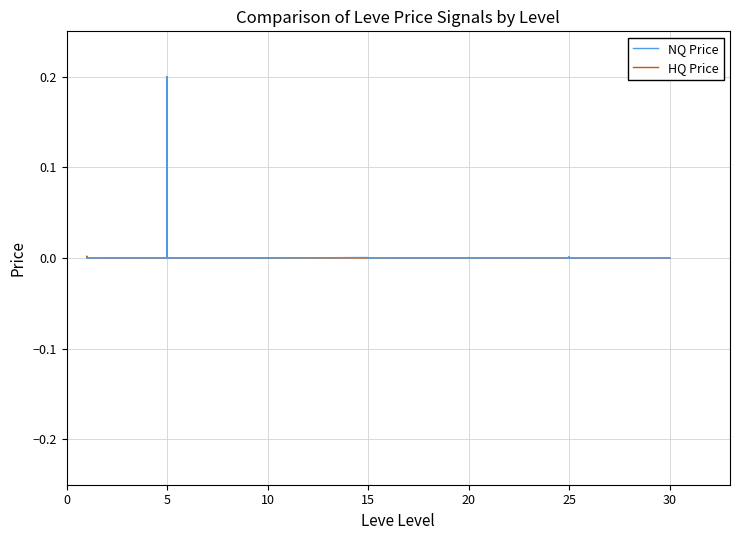

Between which two adjacent categories do HQ Price and NQ Price first intersect?

5 and 10